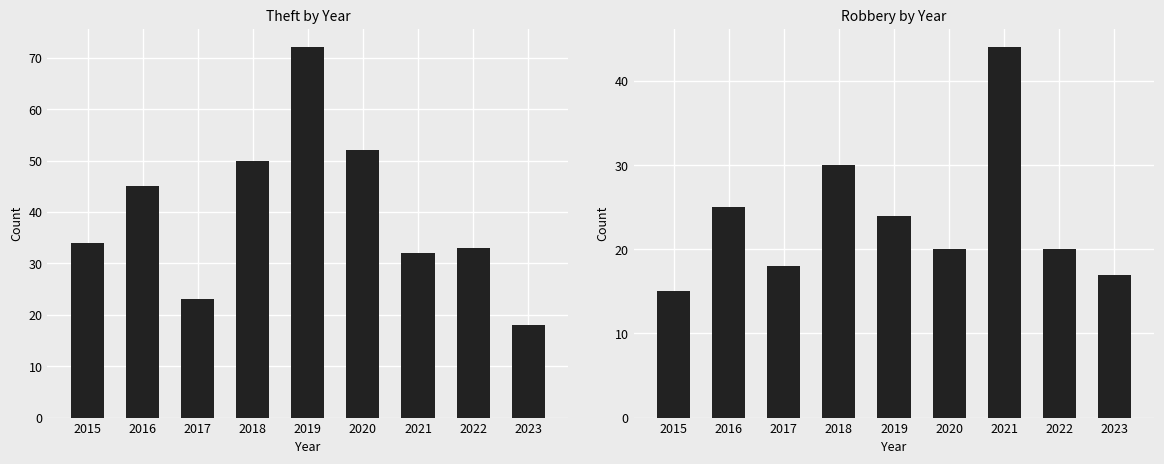

The value of Robbery at 2019 is 24. True or false?

True